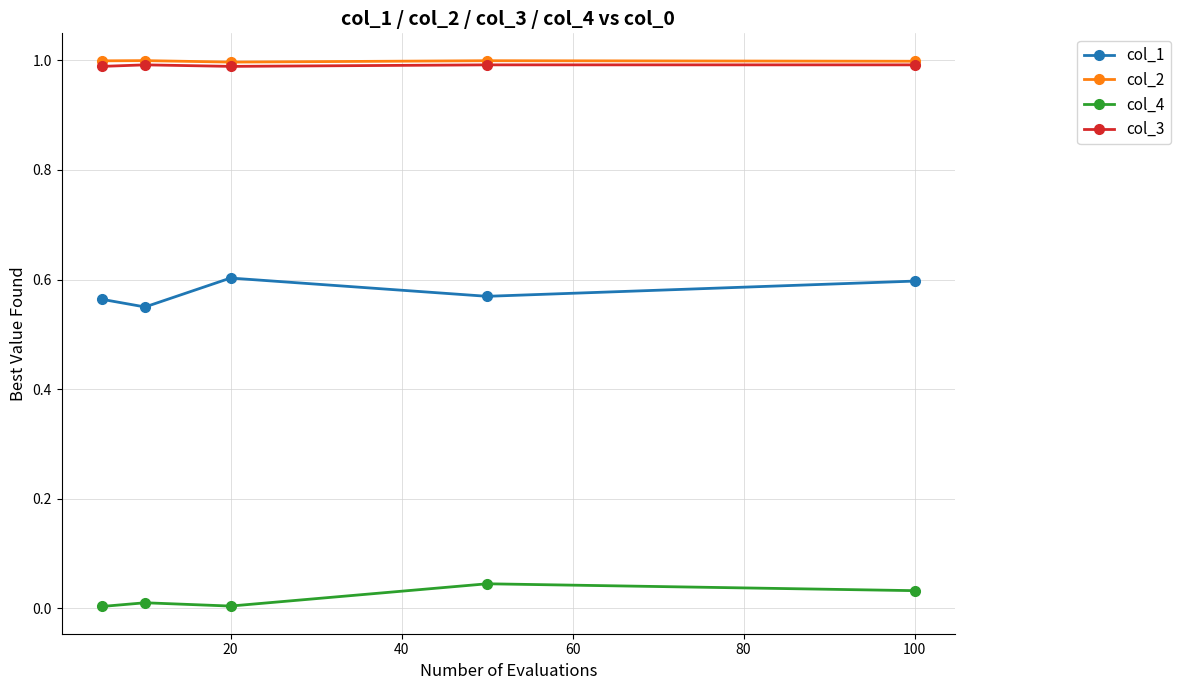

True or false: col_1 has more than 0 points higher than both neighbors.

True